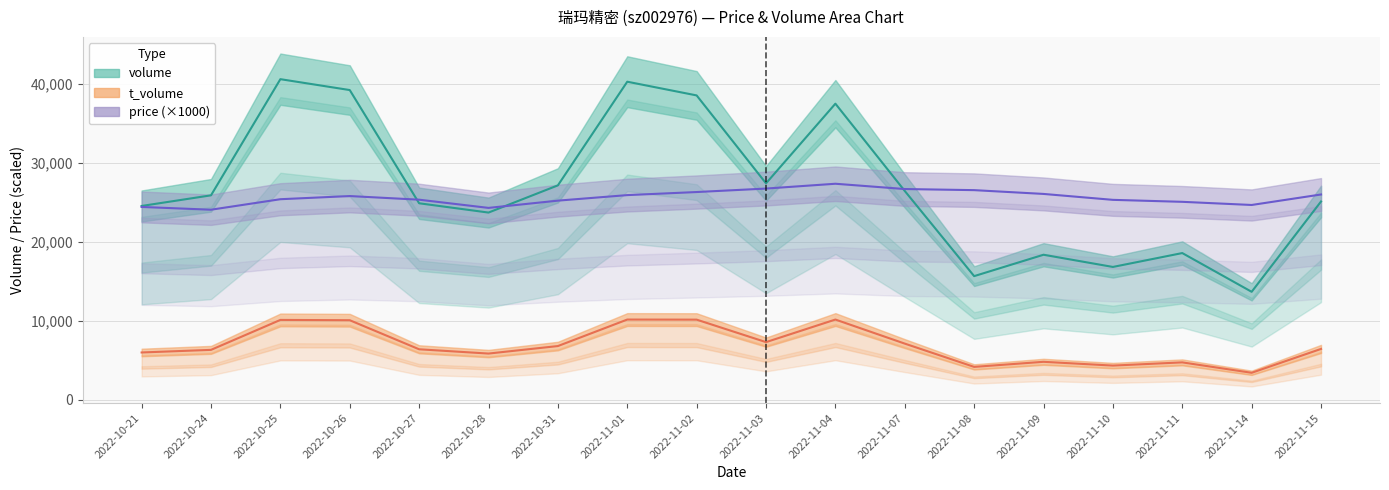

Reading left to right, extract all data points from this chart.

price: 2022-10-21=24420	2022-10-24=24070	2022-10-25=25400	2022-10-26=25800	2022-10-27=25340	2022-10-28=24300	2022-10-31=25220	2022-11-01=25920	2022-11-02=26310	2022-11-03=26750	2022-11-04=27360	2022-11-07=26690	2022-11-08=26550	2022-11-09=26070	2022-11-10=25320	2022-11-11=25070	2022-11-14=24670	2022-11-15=26000
volume: 2022-10-21=24545	2022-10-24=25892	2022-10-25=40613	2022-10-26=39233	2022-10-27=24886	2022-10-28=23708	2022-10-31=27155	2022-11-01=40291	2022-11-02=38554	2022-11-03=27411	2022-11-04=37507	2022-11-07=26447	2022-11-08=15653	2022-11-09=18363	2022-11-10=16817	2022-11-11=18576	2022-11-14=13667	2022-11-15=25111
t_volume: 2022-10-21=5978	2022-10-24=6308	2022-10-25=10104	2022-10-26=10066	2022-10-27=6382	2022-10-28=5840	2022-10-31=6791	2022-11-01=10150	2022-11-02=10139	2022-11-03=7289	2022-11-04=10151	2022-11-07=7101	2022-11-08=4150	2022-11-09=4795	2022-11-10=4315	2022-11-11=4723	2022-11-14=3403	2022-11-15=6428